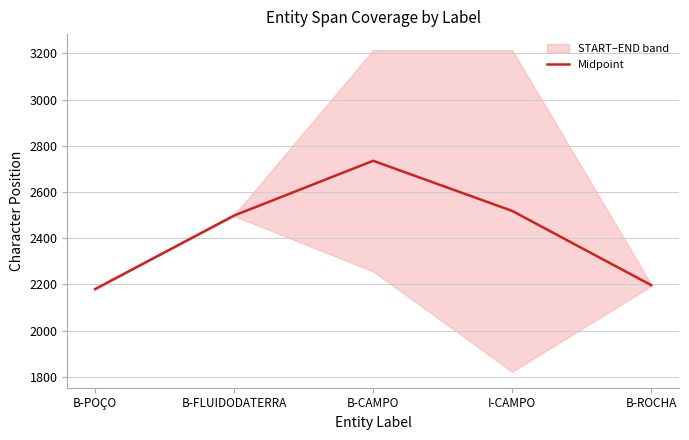

How many data points are less than 2498?

2